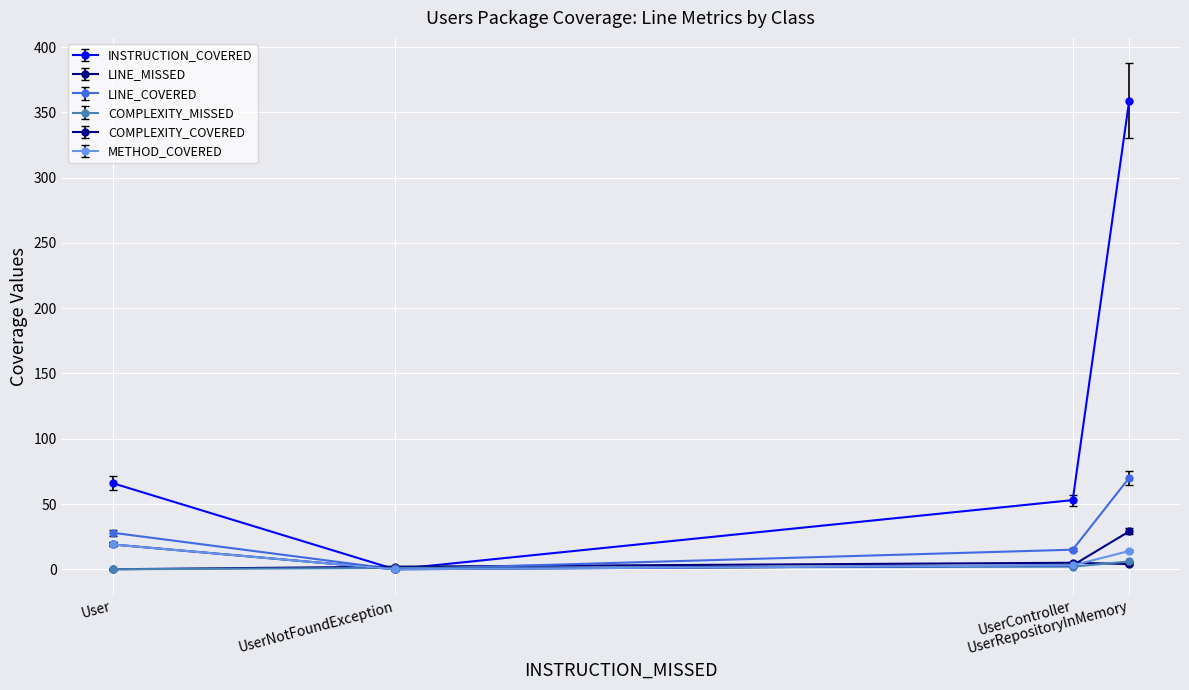

At which label is COMPLEXITY_COVERED closest to 14?

User